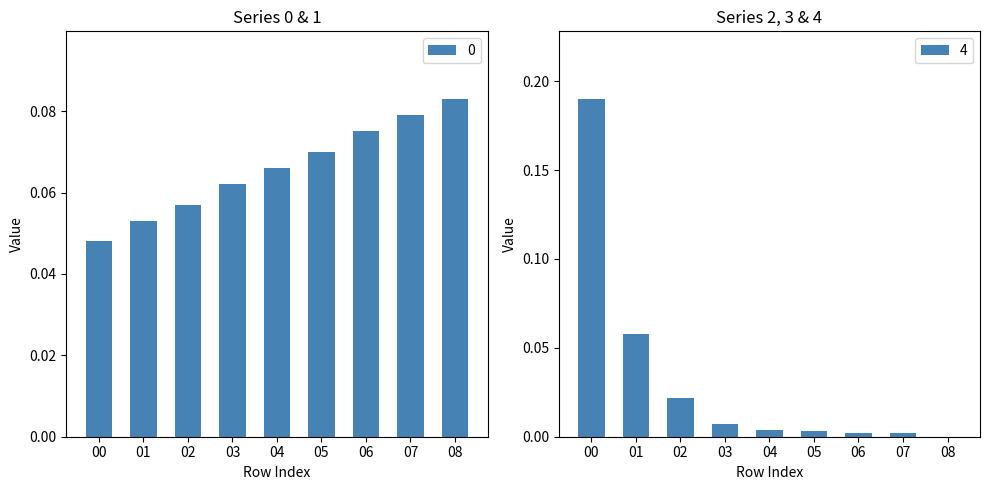

What is the difference between the highest and lowest values at 6?

0.1